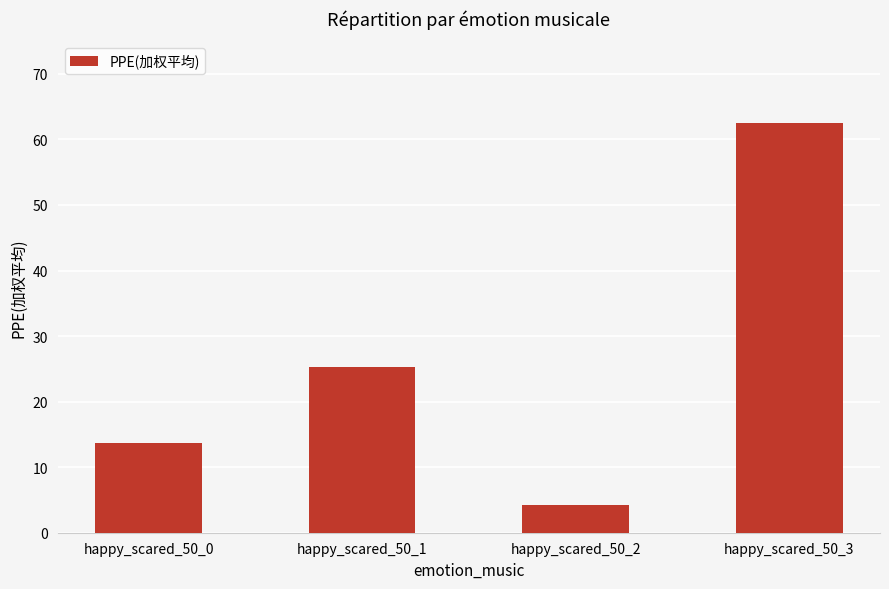

Which category has the lowest value across all series?

happy_scared_50_2